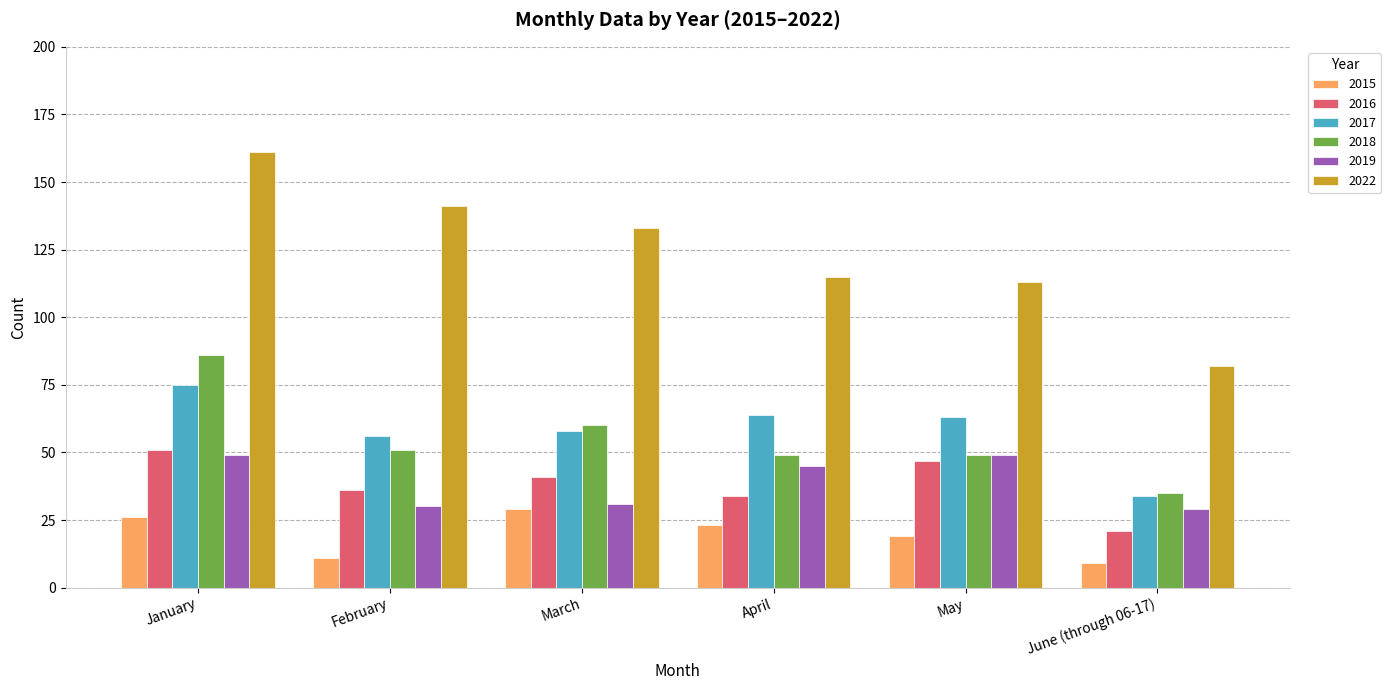

List the series in order of their peak value, lowest first.

2015, 2019, 2016, 2017, 2018, 2022